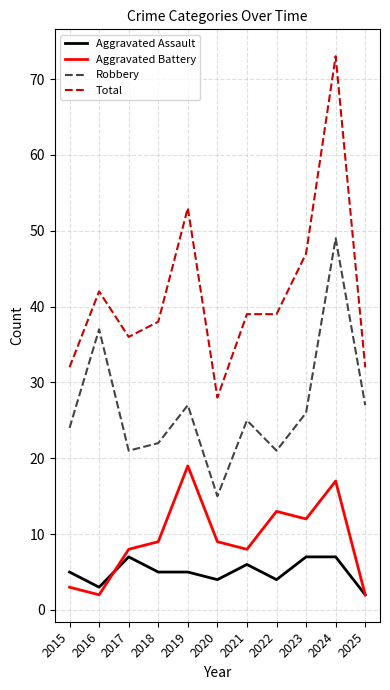

What is the spread (max minus min) of values at 2018?

33